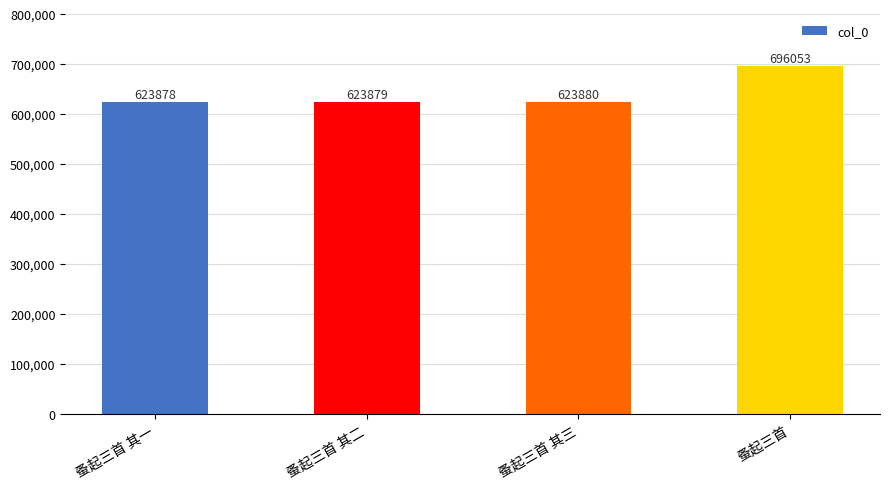

Rank the categories by value from highest to lowest.

蚤起三首, 蚤起三首 其三, 蚤起三首 其二, 蚤起三首 其一